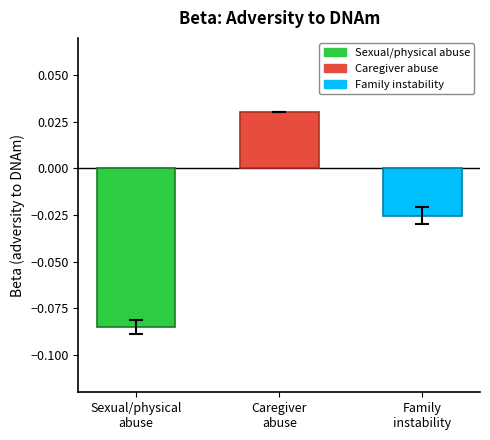

Does the chart contain any negative values?

Yes